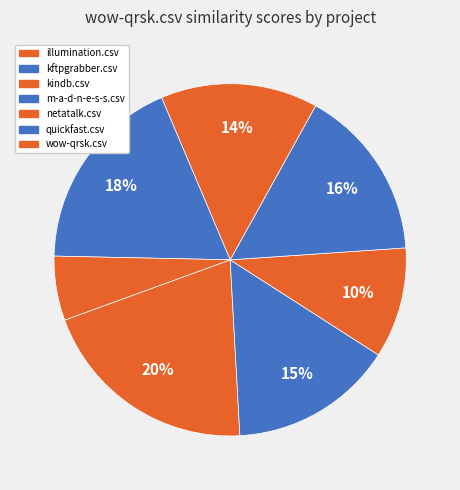

To the nearest percent, what portion does netatalk.csv represent?

14%